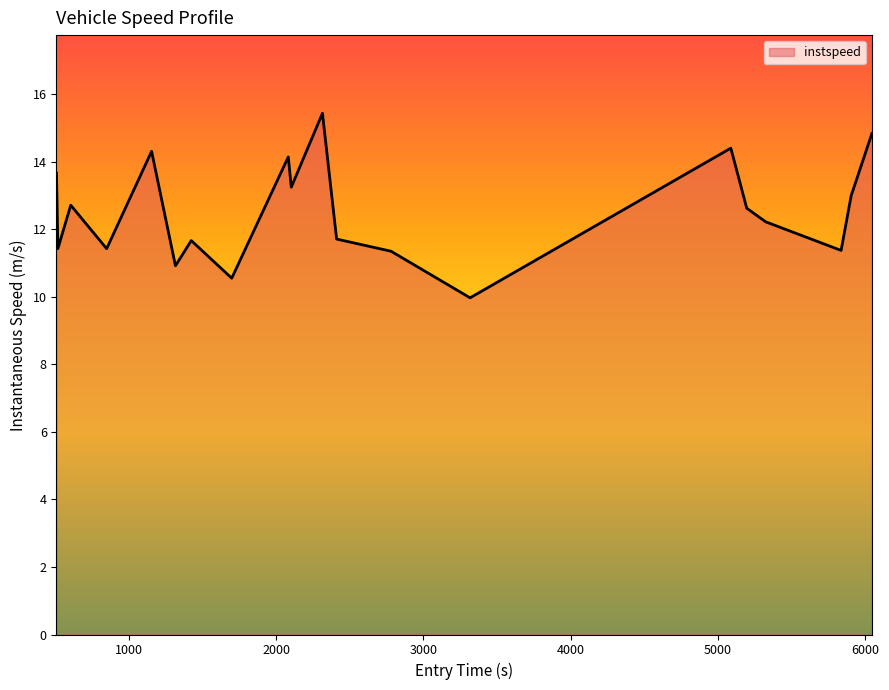

What is the maximum value shown in the chart?

15.4